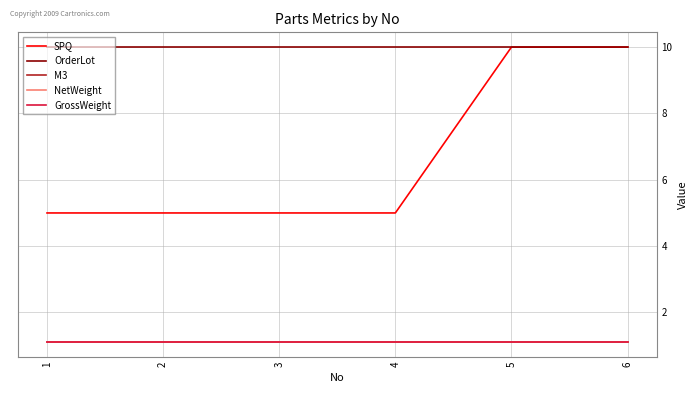

Reading left to right, transcribe all the data shown in this chart.

SPQ: 5.0	5.0	5.0	5.0	10.0	10.0
OrderLot: 10.0	10.0	10.0	10.0	10.0	10.0
M3: 1.1	1.1	1.1	1.1	1.1	1.1
NetWeight: 1.1	1.1	1.1	1.1	1.1	1.1
GrossWeight: 1.1	1.1	1.1	1.1	1.1	1.1